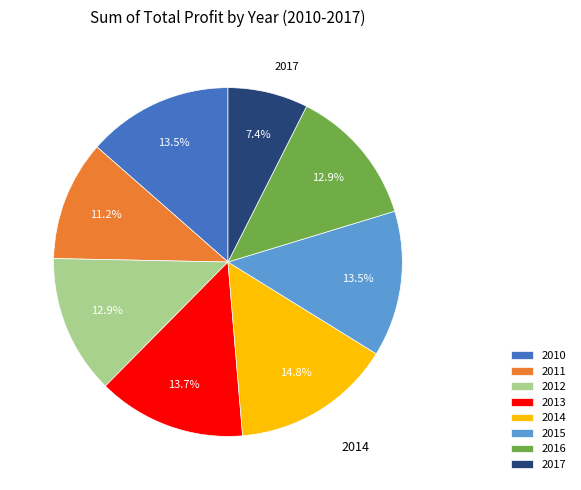

To the nearest percent, what percentage of the pie is 2012?

13%